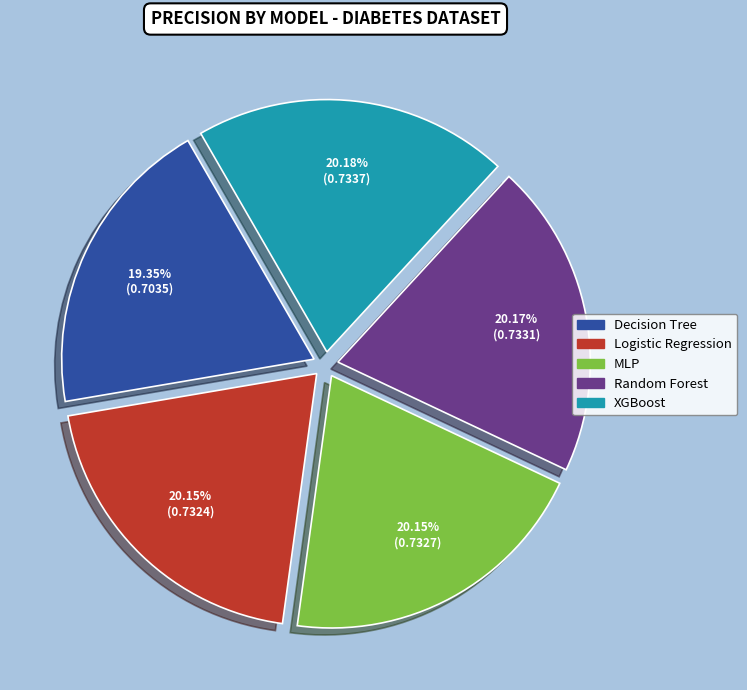

How many segments does this pie chart have?

5